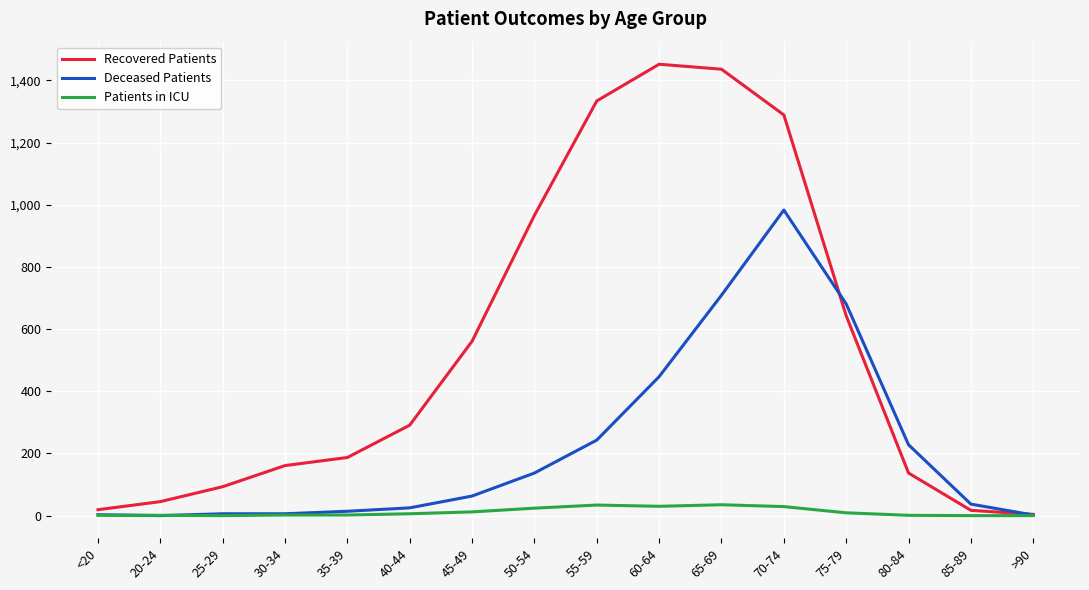

List the series in order of their overall mean, lowest first.

Patients in ICU, Deceased Patients, Recovered Patients